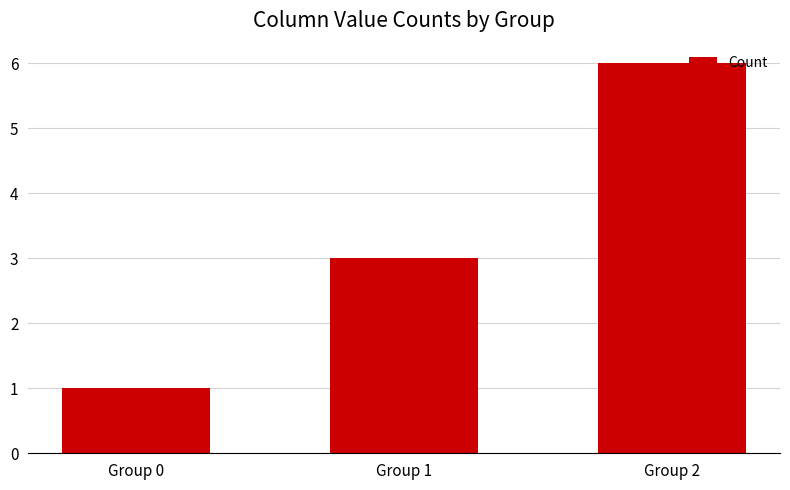

The value at Group 1 is 2. True or false?

False